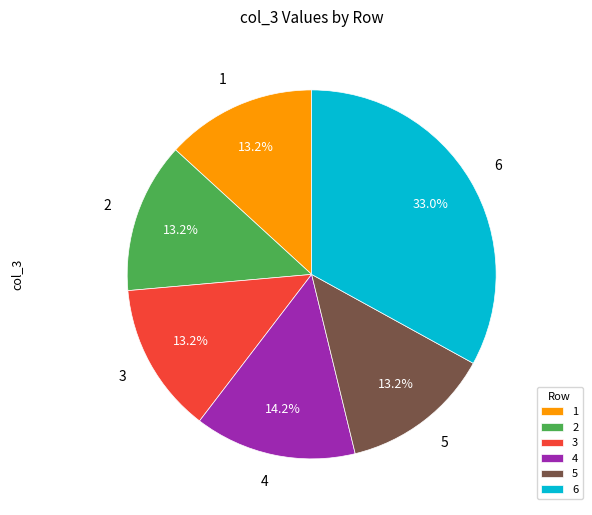

Which category has the biggest portion of the pie?

6